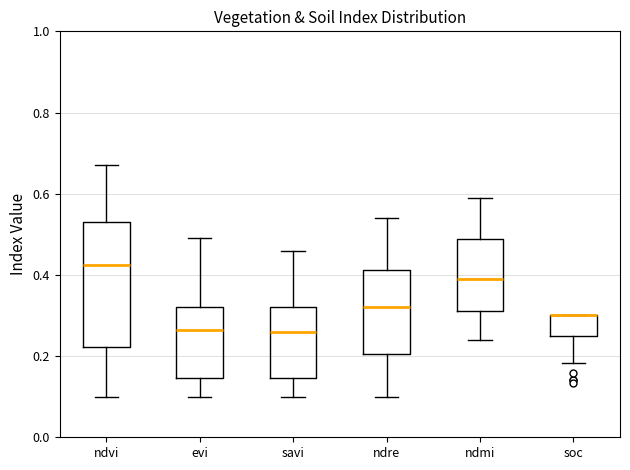

Where is the lower edge of the box for ndmi on the y-axis? The values are not printed on the chart, so give them approximately, as read against the axis.

0.32